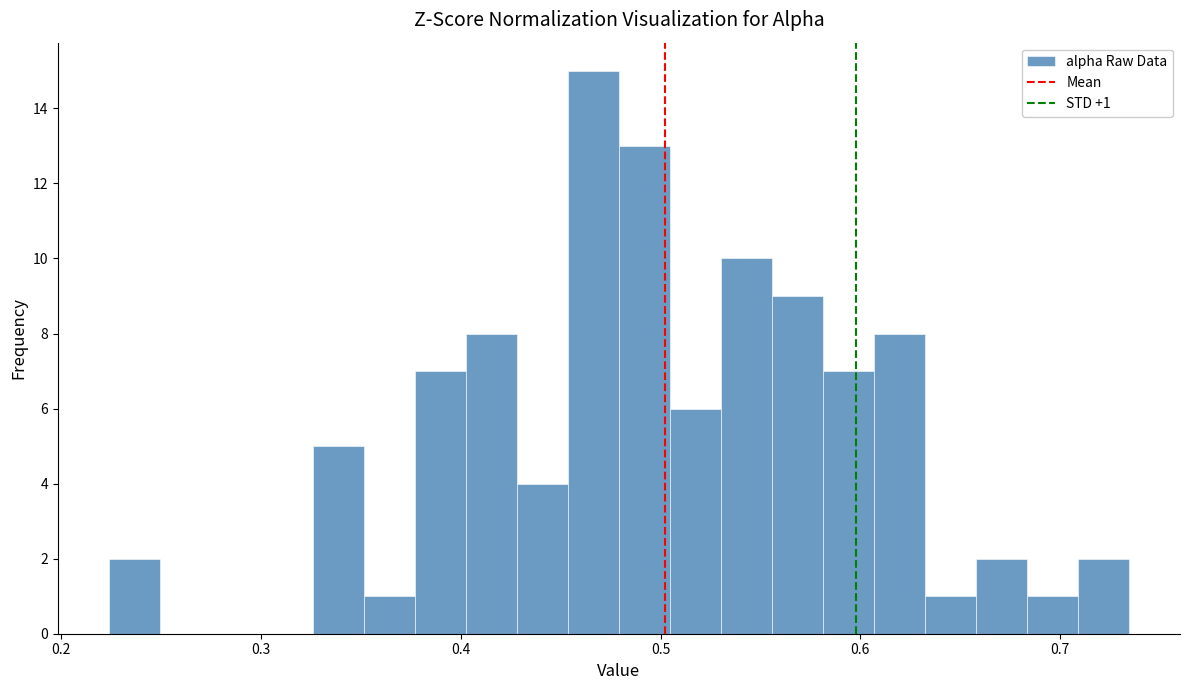

Read against the x-axis, roughly where is the centre of the tallest bar?

0.47